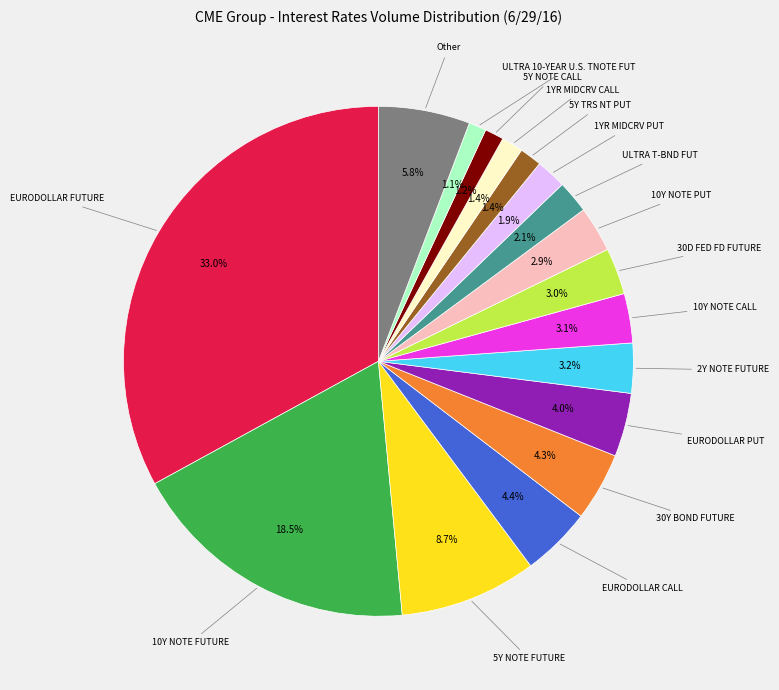

Is there any slice that represents more than half of the pie?

No